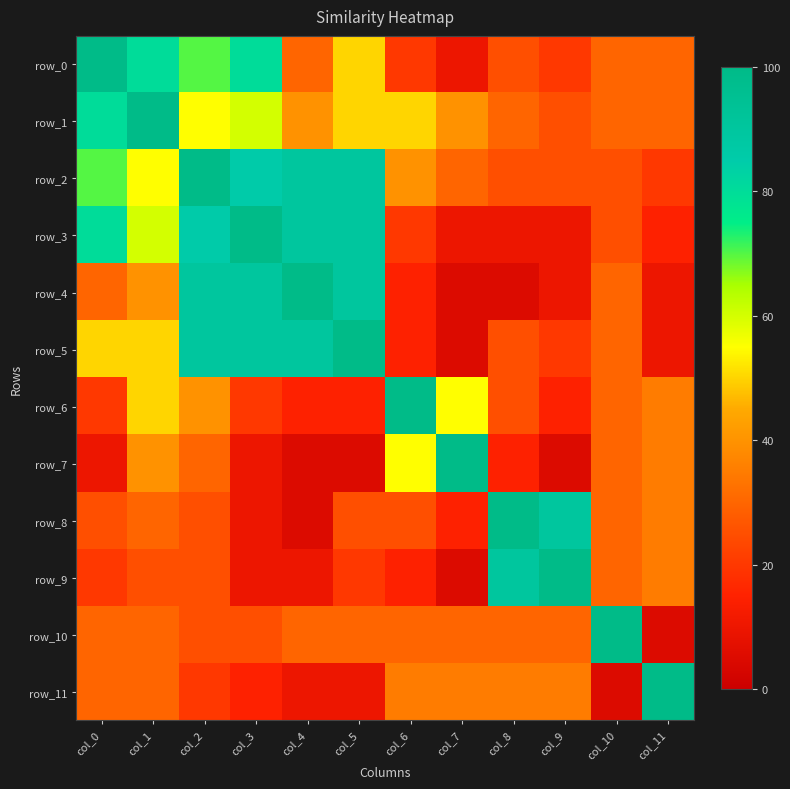

Count the number of data series in this chart.

12